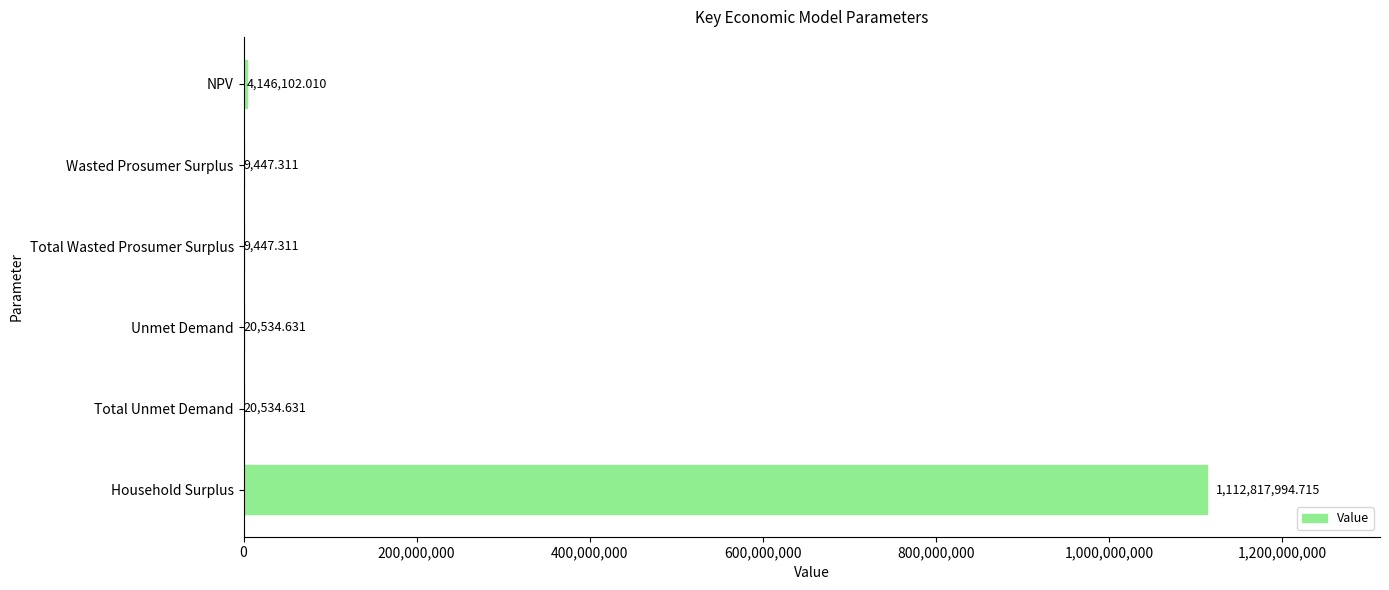

Which has a higher value, Total Unmet Demand or NPV?

NPV